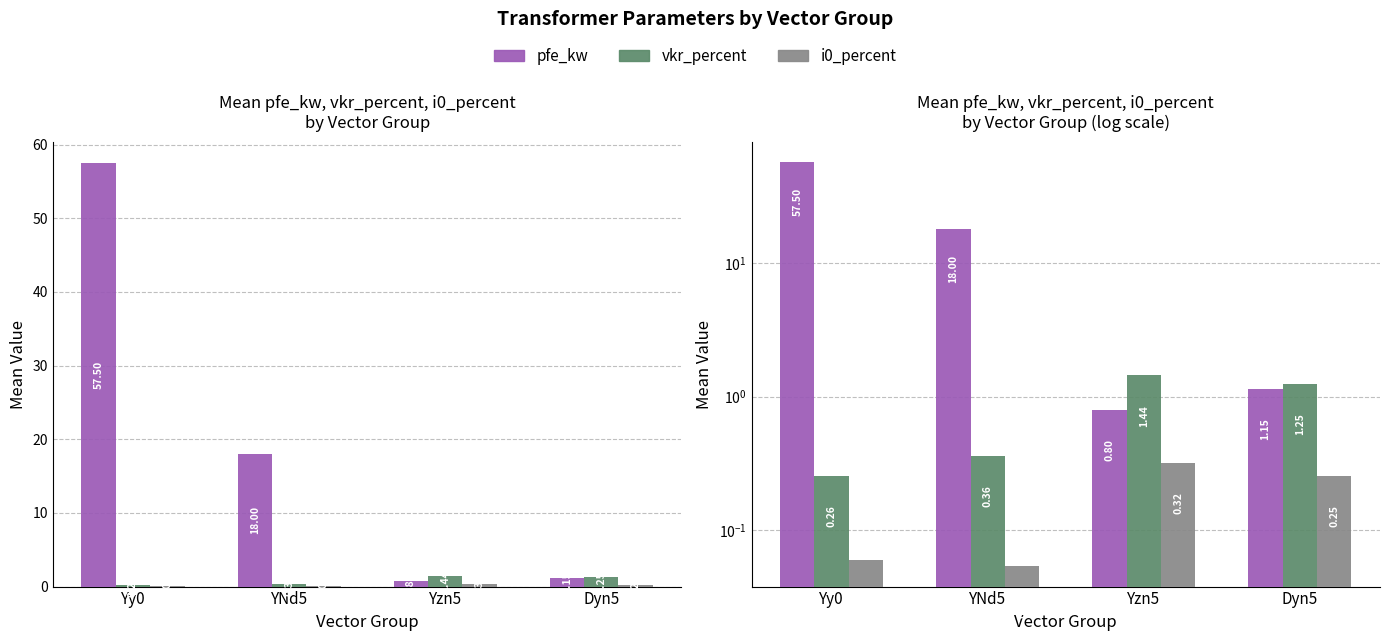

List the labels in order of i0_percent value, smallest first.

YNd5, Yy0, Dyn5, Yzn5